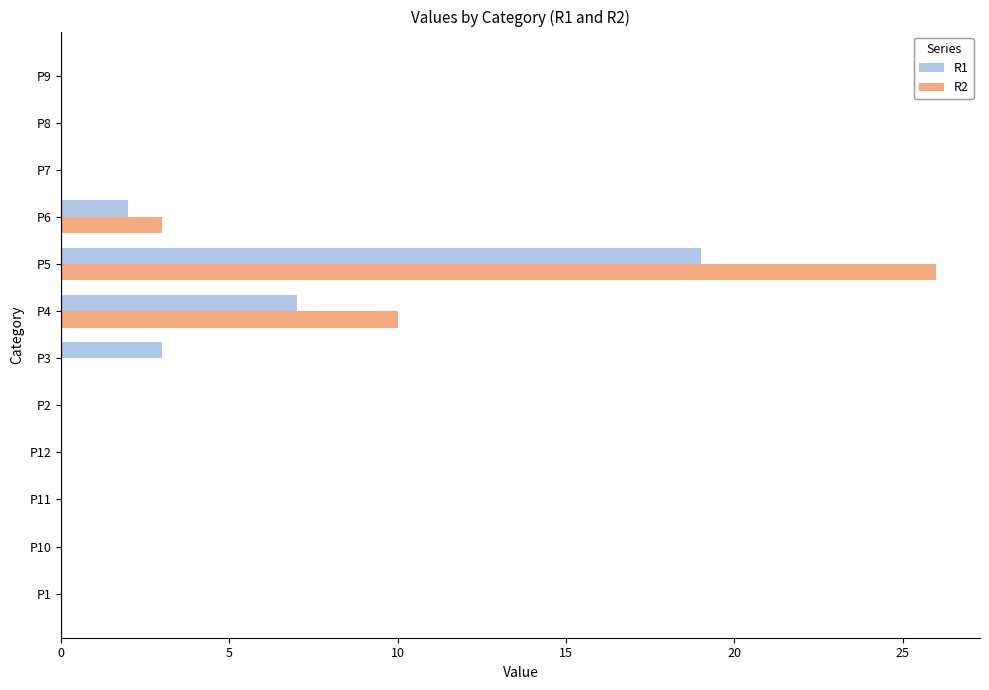

The R2 series shows -14 at P2. True or false?

False